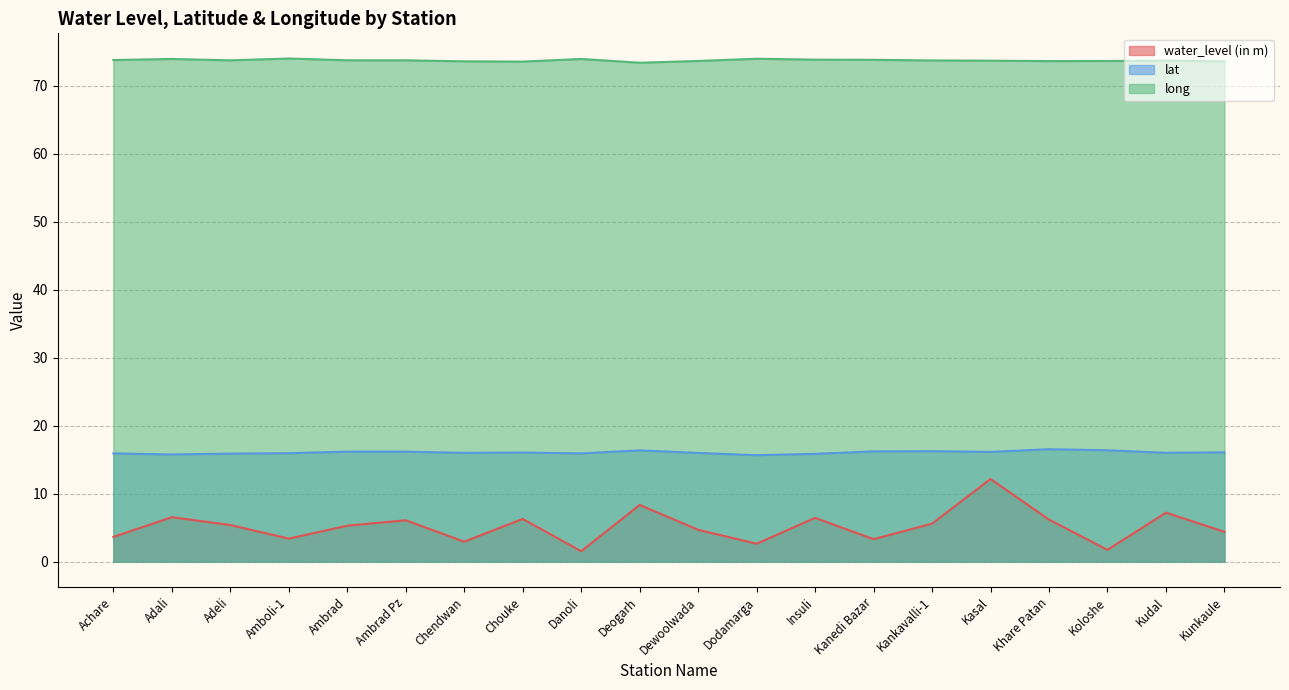

Rank the series at Adali from lowest to highest value.

water_level (in m), lat, long